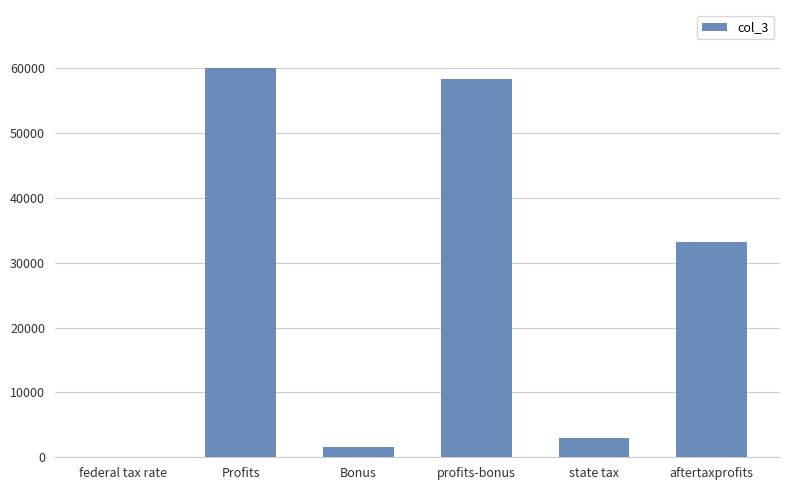

Between Profits and profits-bonus, which is larger?

Profits